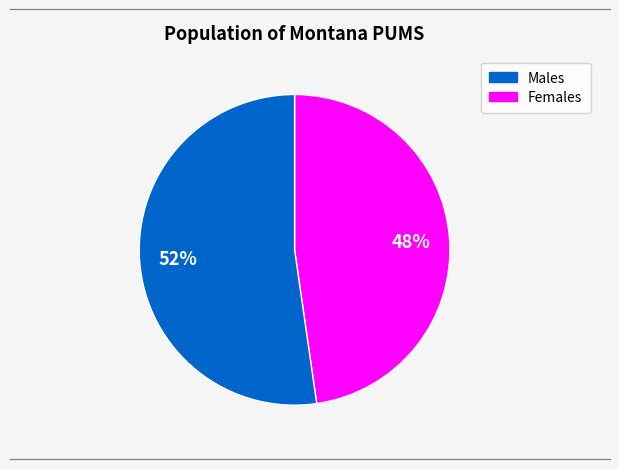

To the nearest percent, what is the average slice percentage?

50%